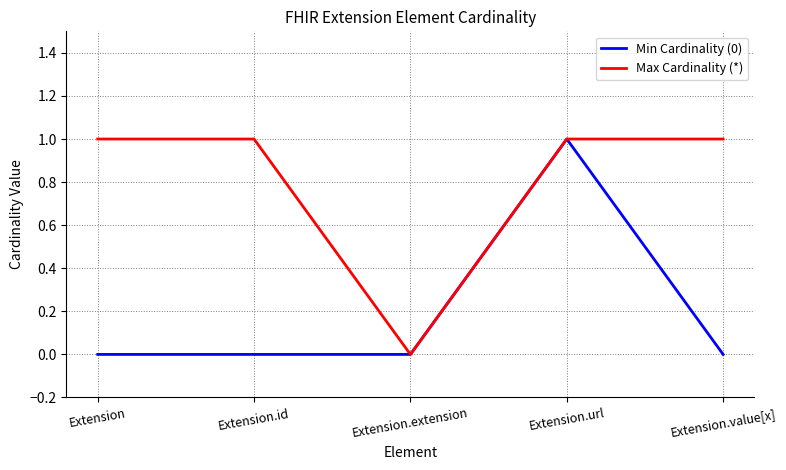

What position from the right is Extension.value[x]?

1